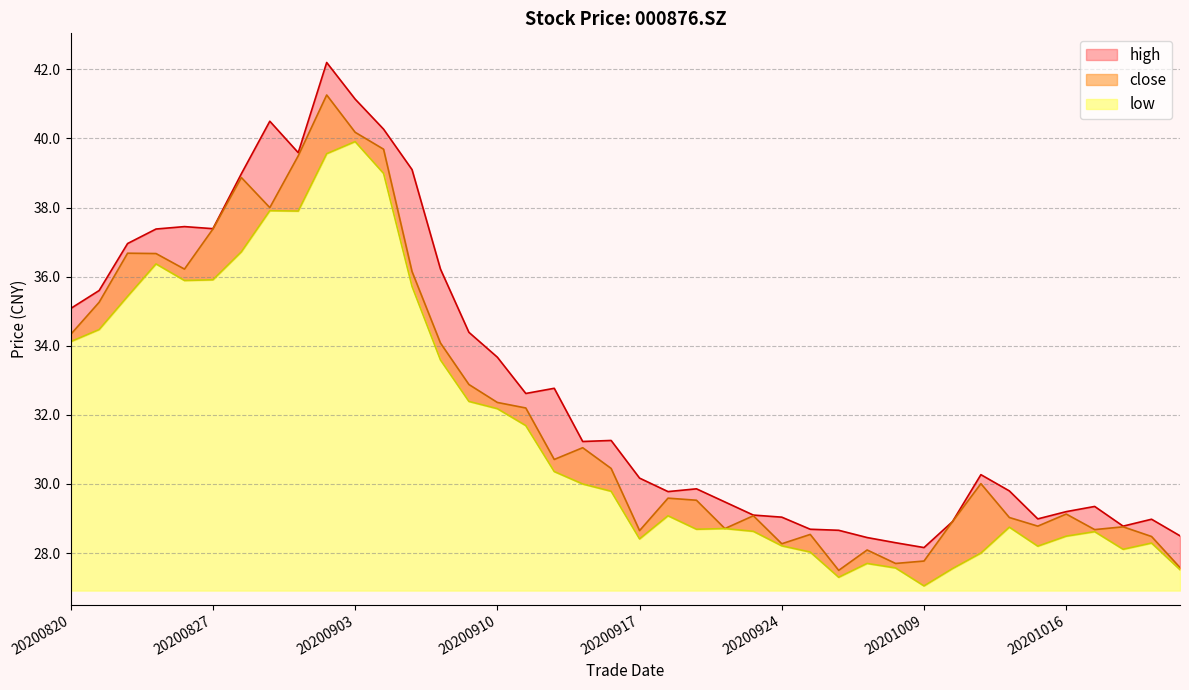

What is the difference between the highest and lowest values at 20200907?

3.4